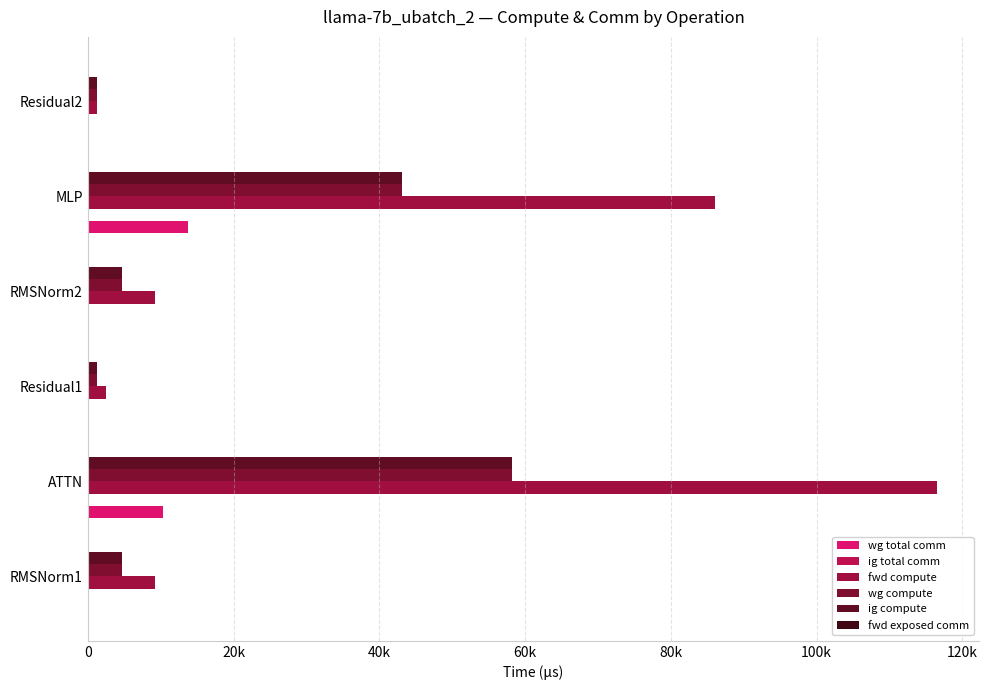

What is the sum of all ig compute values?

113087.8